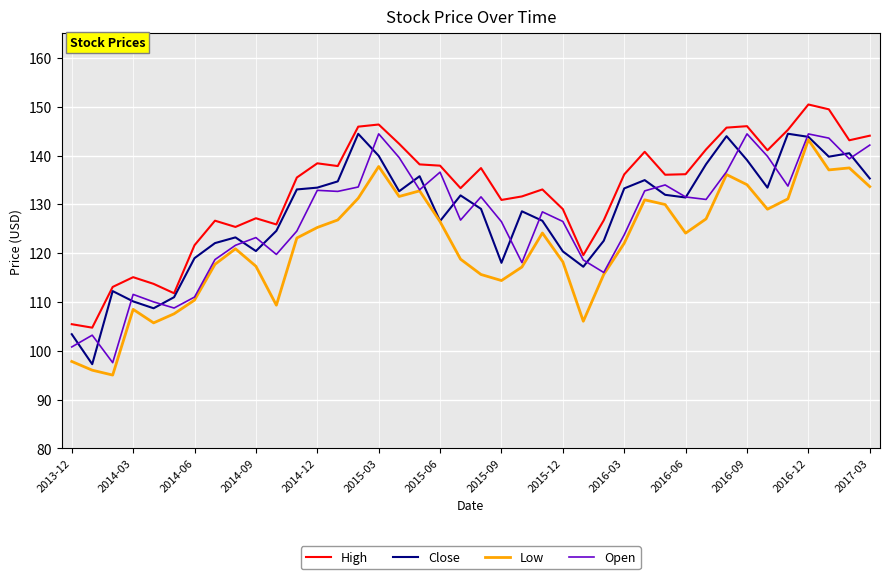

Which series has the largest total across all categories?

High